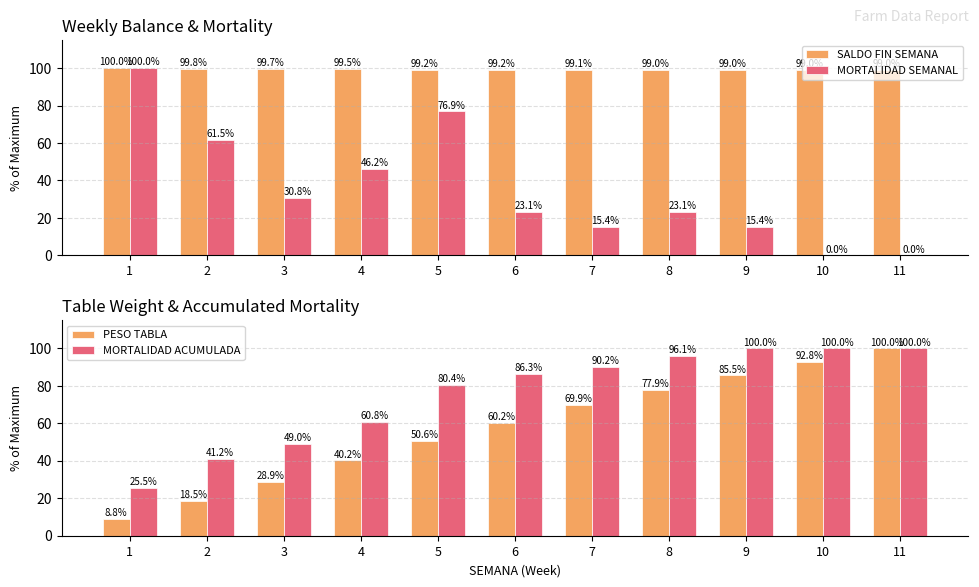

Reading left to right, extract all data points from this chart.

SALDO FIN SEMANA: 1=100.0	2=99.8	3=99.7	4=99.5	5=99.2	6=99.2	7=99.1	8=99.0	9=99.0	10=99.0	11=99.0
MORTALIDAD SEMANAL: 1=100.0	2=61.5	3=30.8	4=46.2	5=76.9	6=23.1	7=15.4	8=23.1	9=15.4	10=0.0	11=0.0
PESO TABLA: 1=8.8	2=18.5	3=28.9	4=40.2	5=50.6	6=60.2	7=69.9	8=77.9	9=85.5	10=92.8	11=100.0
MORTALIDAD ACUMULADA: 1=25.5	2=41.2	3=49.0	4=60.8	5=80.4	6=86.3	7=90.2	8=96.1	9=100.0	10=100.0	11=100.0